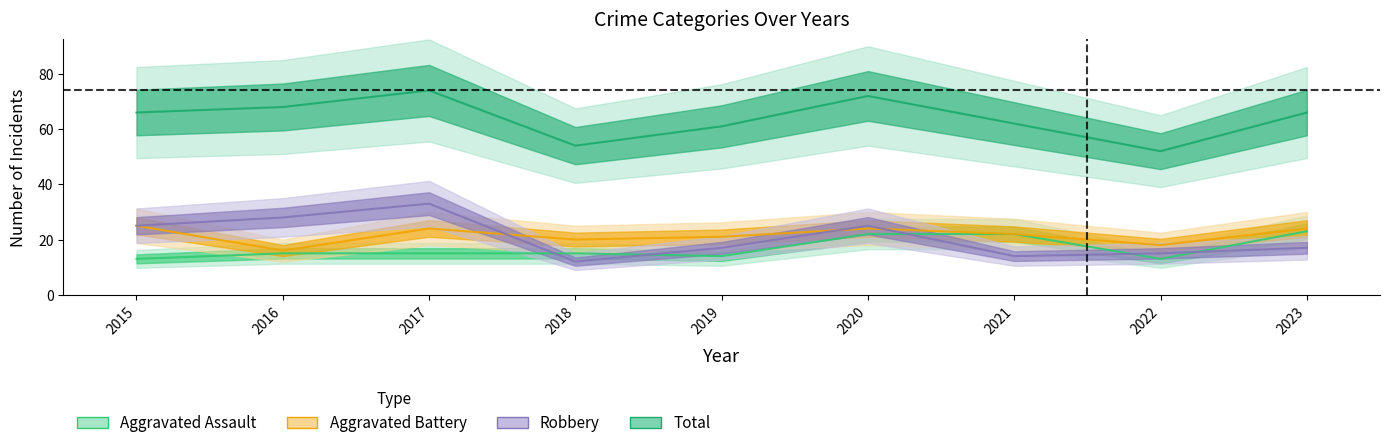

What is the difference between the maximum and second lowest values in the Total series?

20